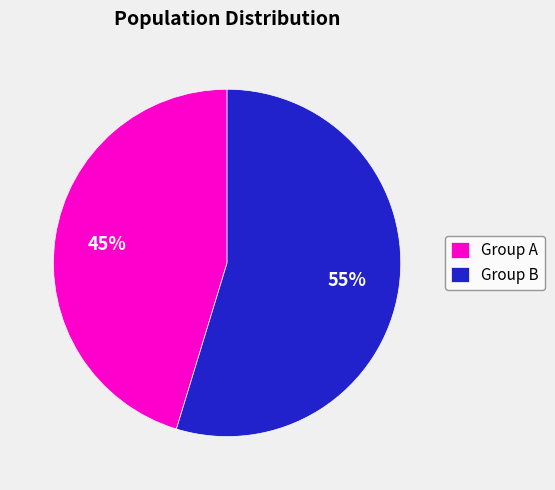

Count the number of slices in the pie.

2